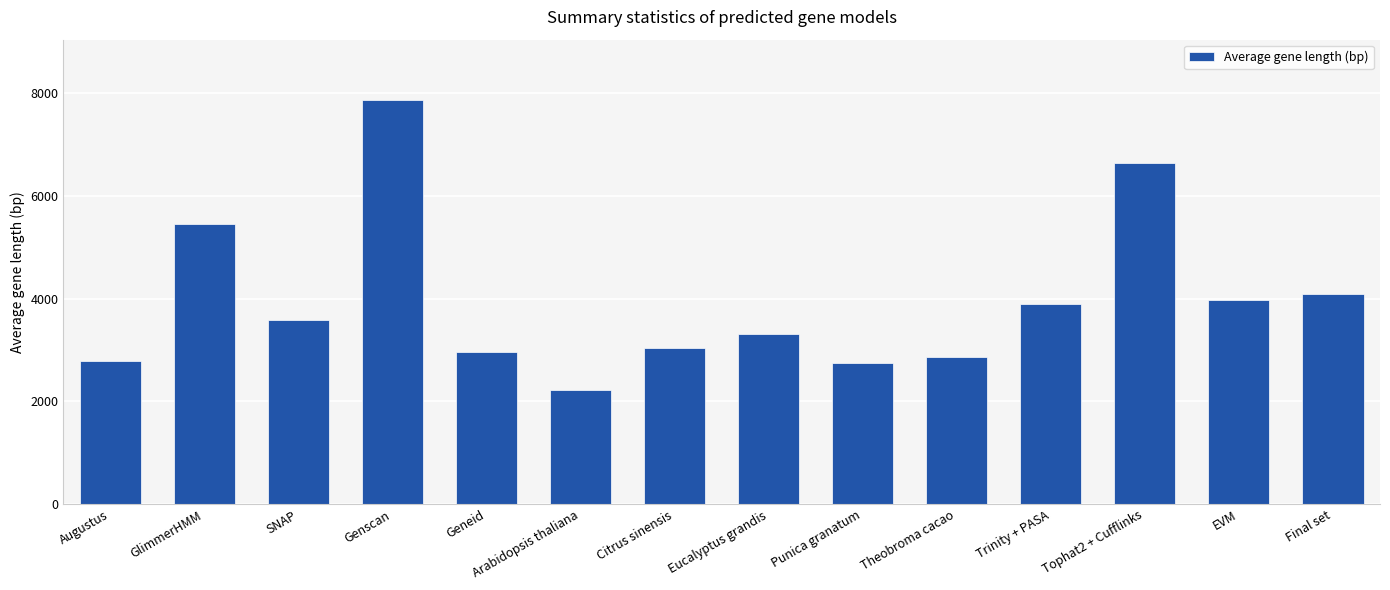

The chart shows a value of 4638.8 at Theobroma cacao. True or false?

False